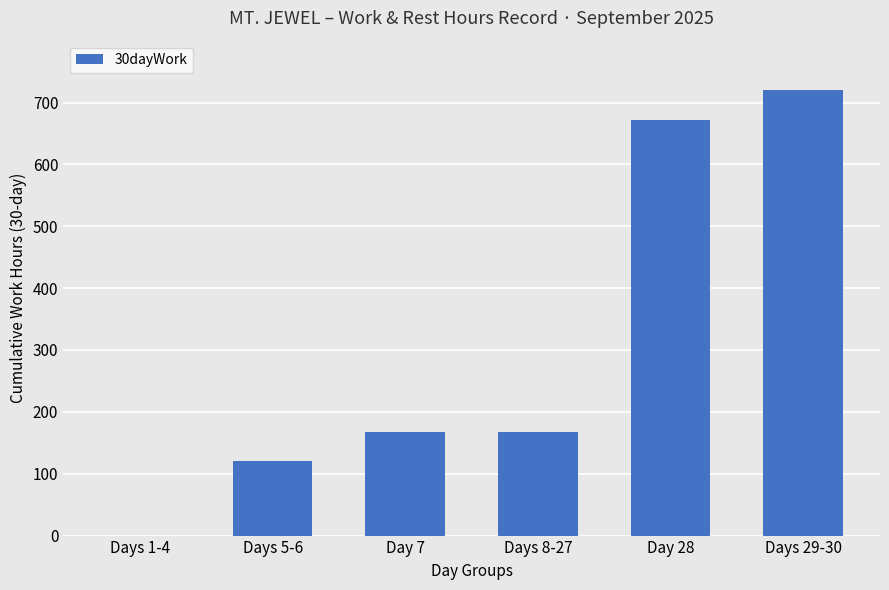

Between Day 7 and Days 5-6, which is larger?

Day 7